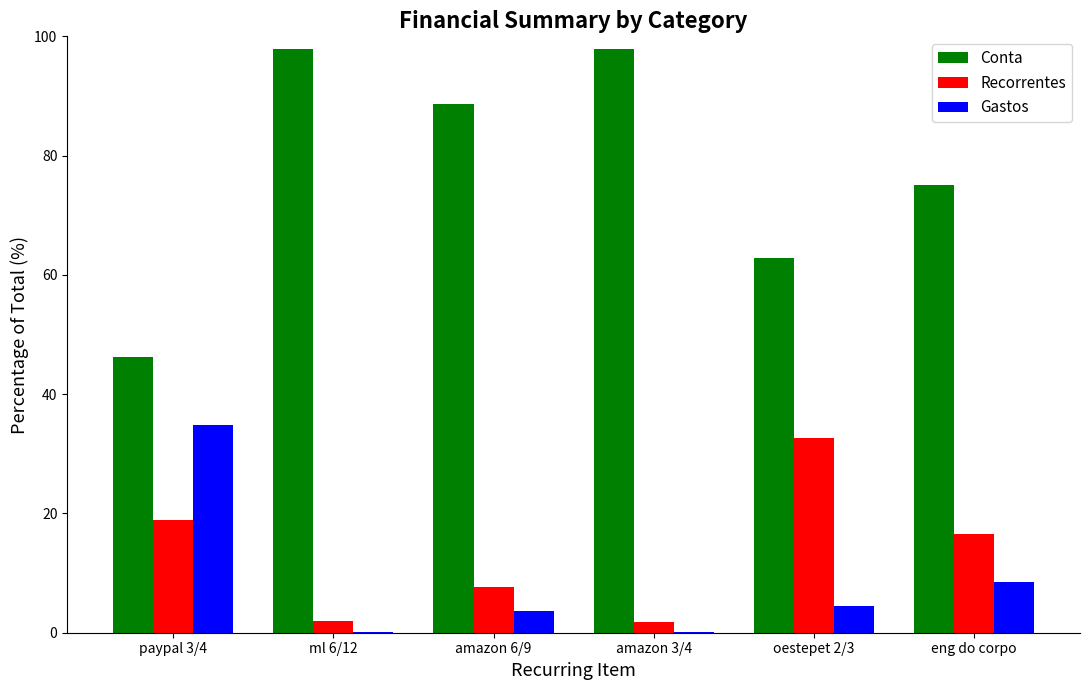

Which series has the largest total across all categories?

Conta